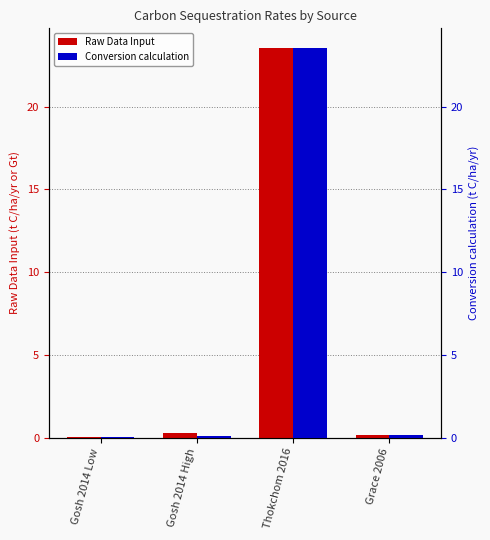

What are all the series names shown in the legend?

Raw Data Input, Conversion calculation